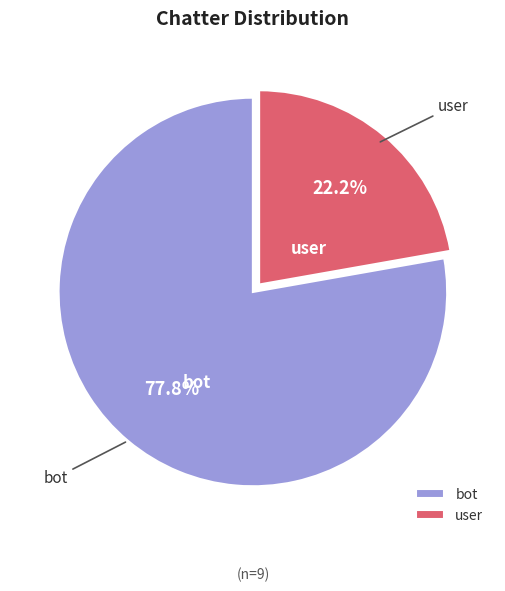

Which has a higher value, bot or user?

bot